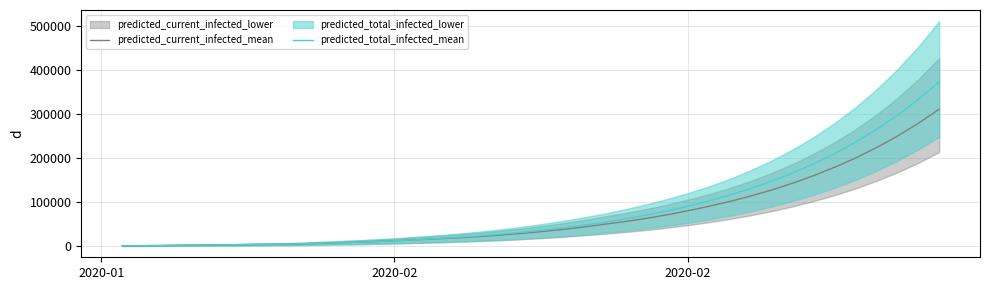

Reading left to right, what are all the values shown in this chart?

predicted_current_infected_mean: 511	1022	1533	2044	2555	3066	3578	4089	4600	5961	7317	8738	10295	12135	14416	16530	18941	21704	24891	28613	32903	37786	43317	49579	55828	63018	71167	80311	90433	101524	113847	127623	142990	160098	179081	200182	223679	249850	278982	311376
predicted_total_infected_mean: 511	1022	1533	2044	2555	3066	3578	4089	4600	5961	7317	8738	10295	12135	14416	17041	19963	23237	26936	31168	35970	41364	47405	54179	61790	70335	79905	90606	102567	115940	130888	147586	166228	187033	210249	236151	265042	297256	333161	373166